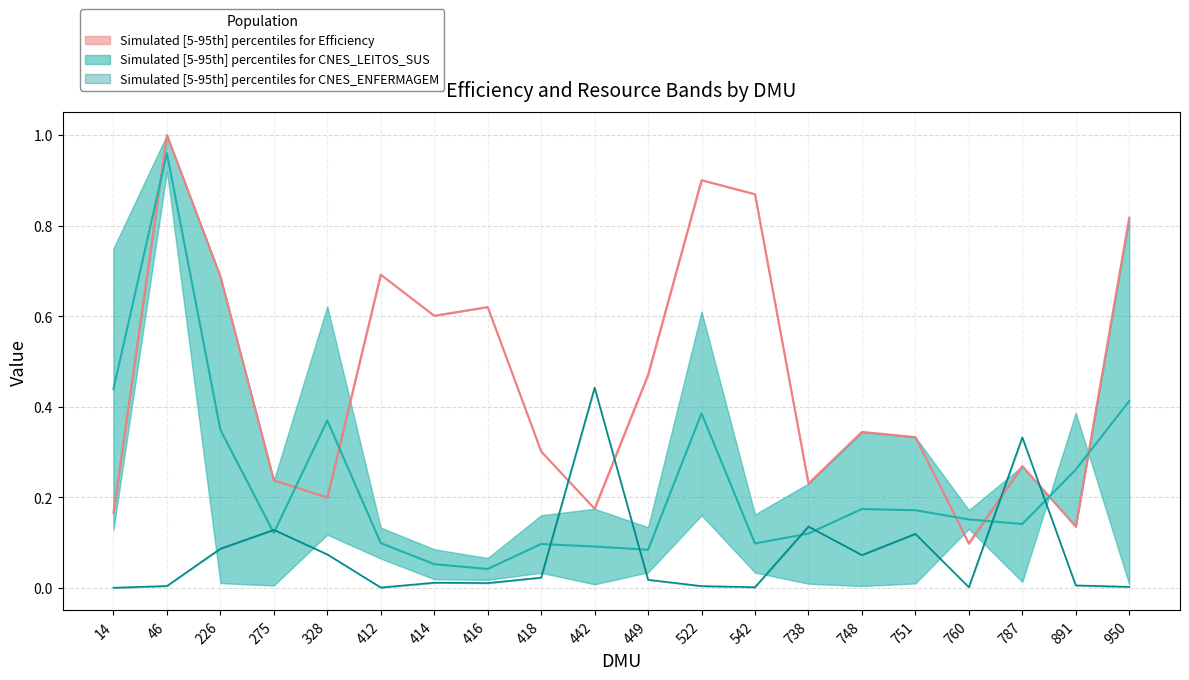

True or false: Simulated [5-95th] percentiles for Efficiency and Simulated [5-95th] percentiles for CNES_ENFERMAGEM cross at least once.

True